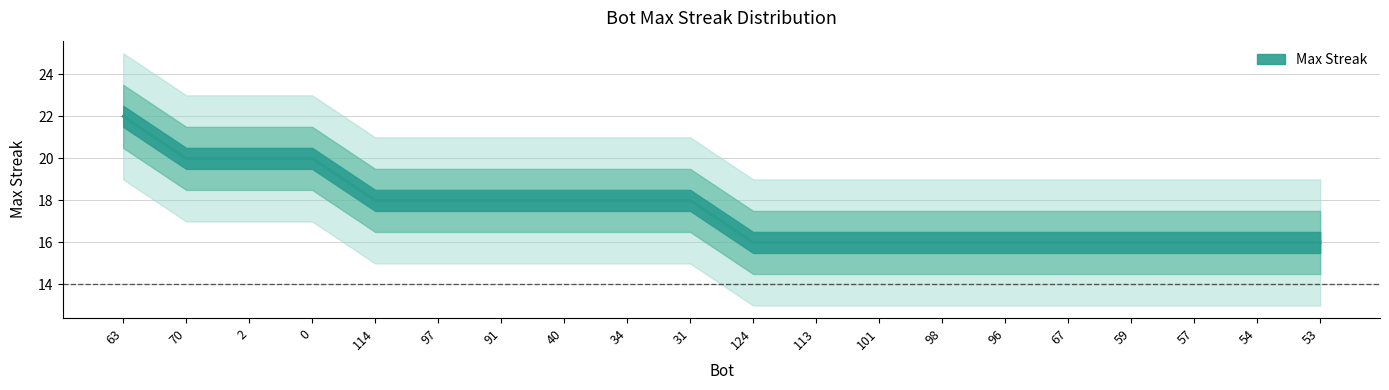

How many categories are shown in the chart?

20